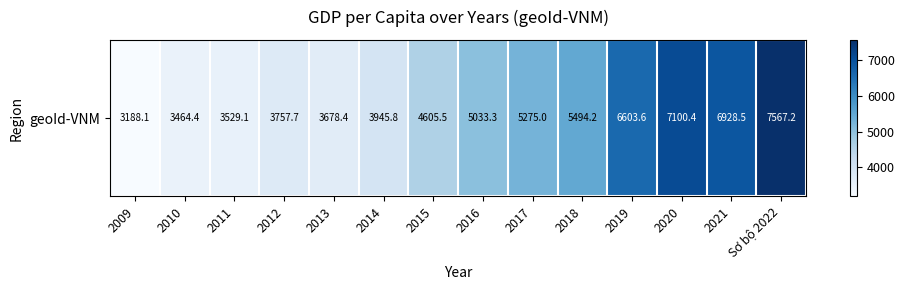

What is the ratio of the value at 2014 to the value at 2019?

0.6